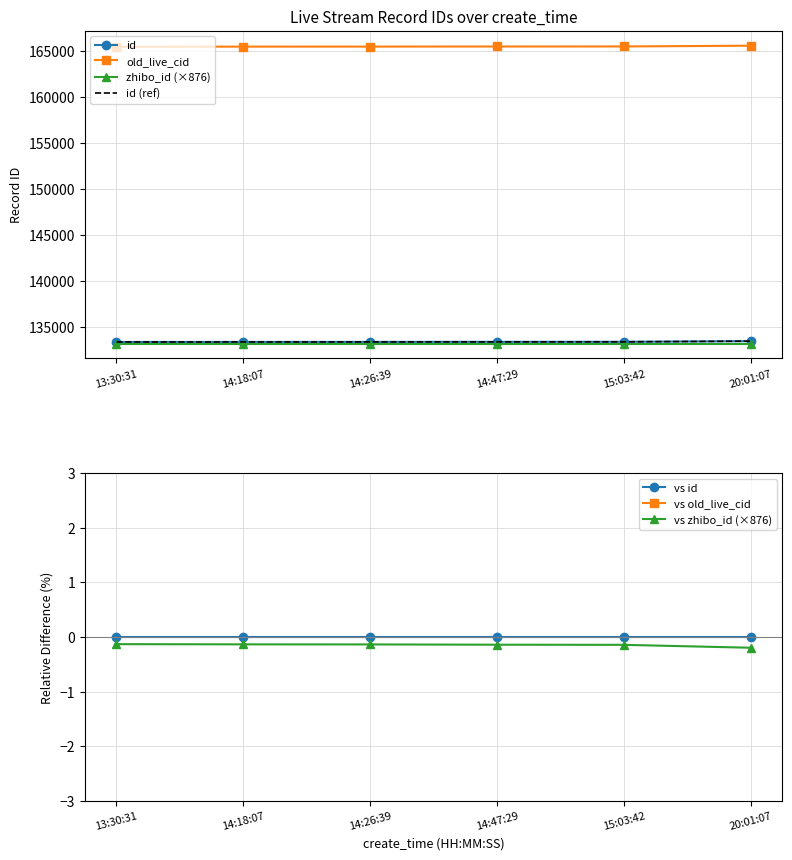

What is the maximum value shown in the chart?

165622